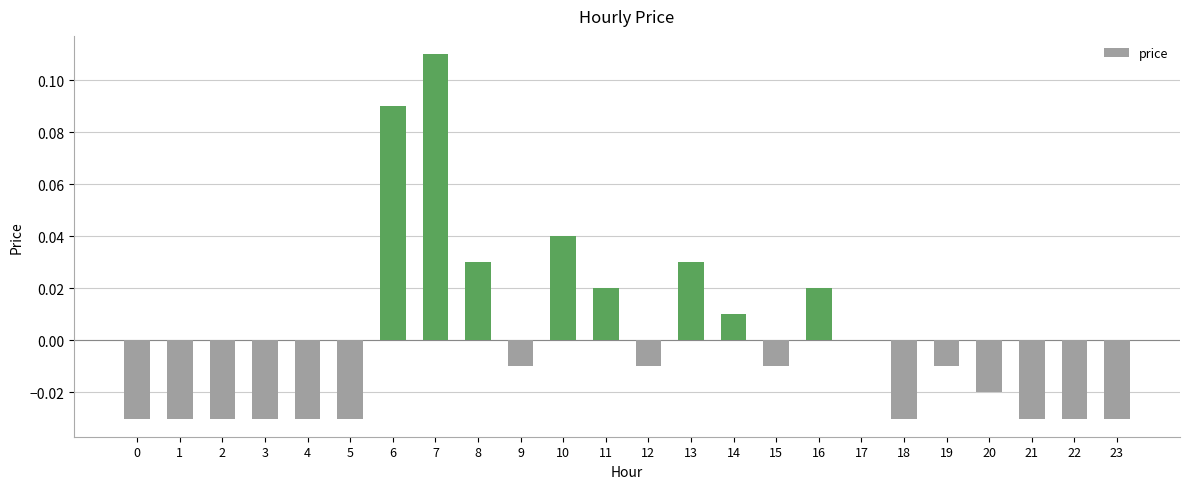

How many series are shown in this chart?

1